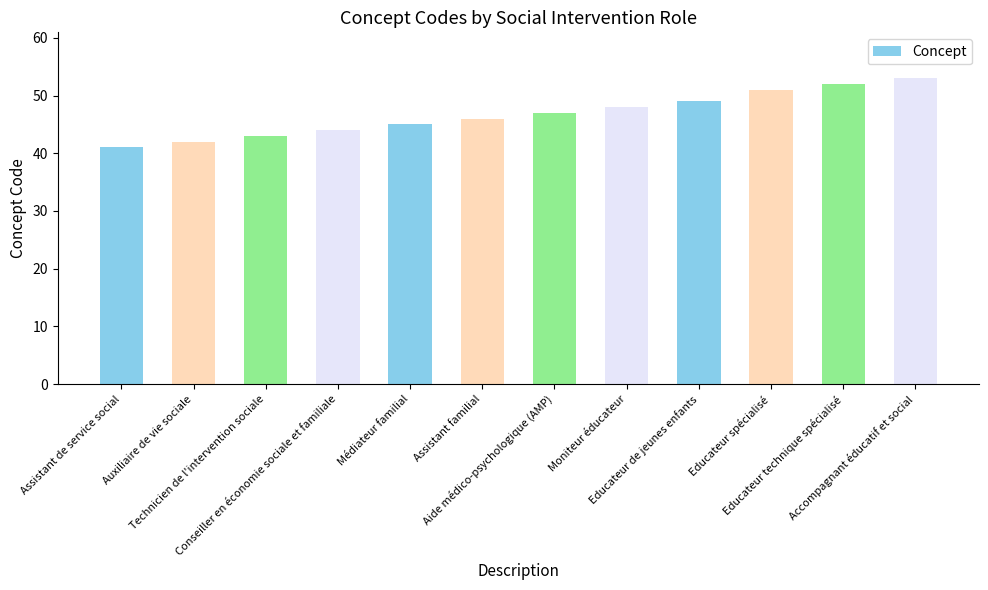

Is it true that the value at Aide médico-psychologique (AMP) is 47?

True